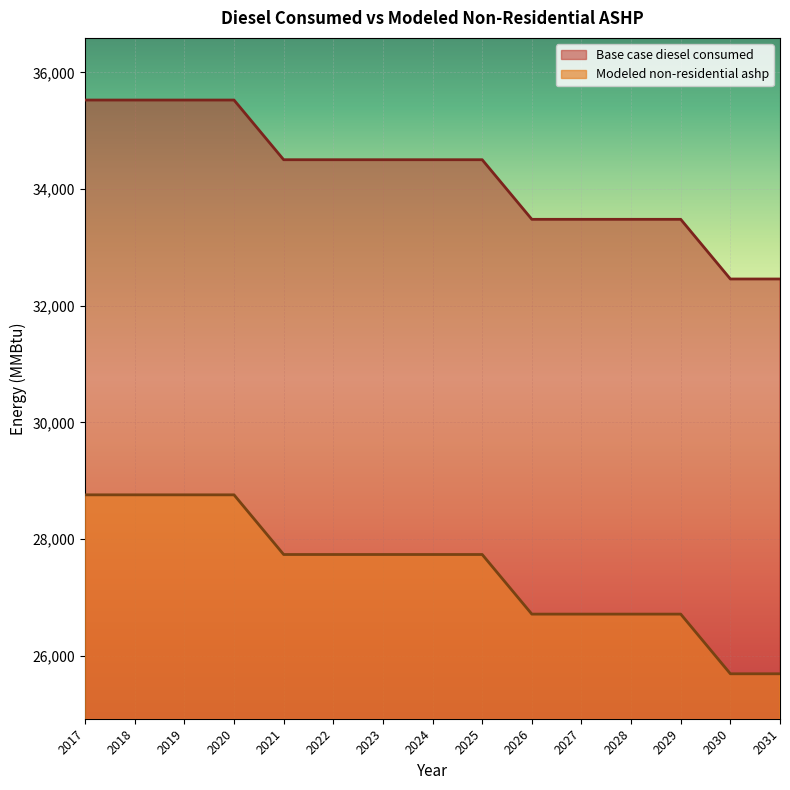

The Base case diesel consumed series shows 34502.0 at 2024. True or false?

True